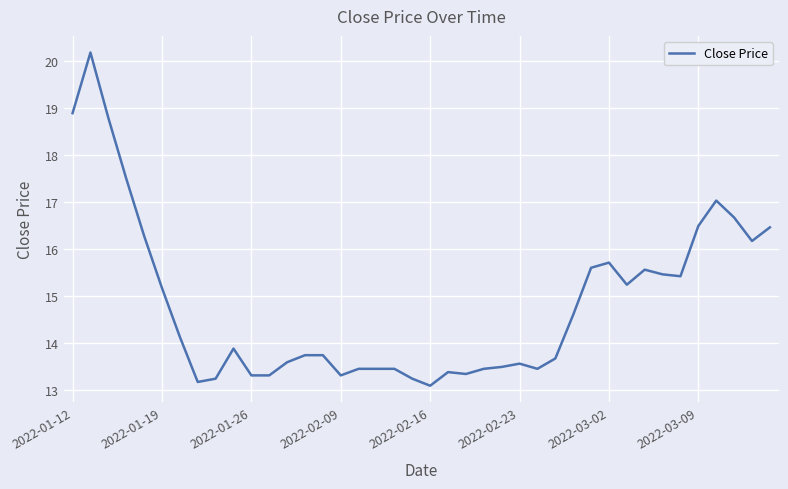

What is the difference between the maximum and minimum values?

7.1